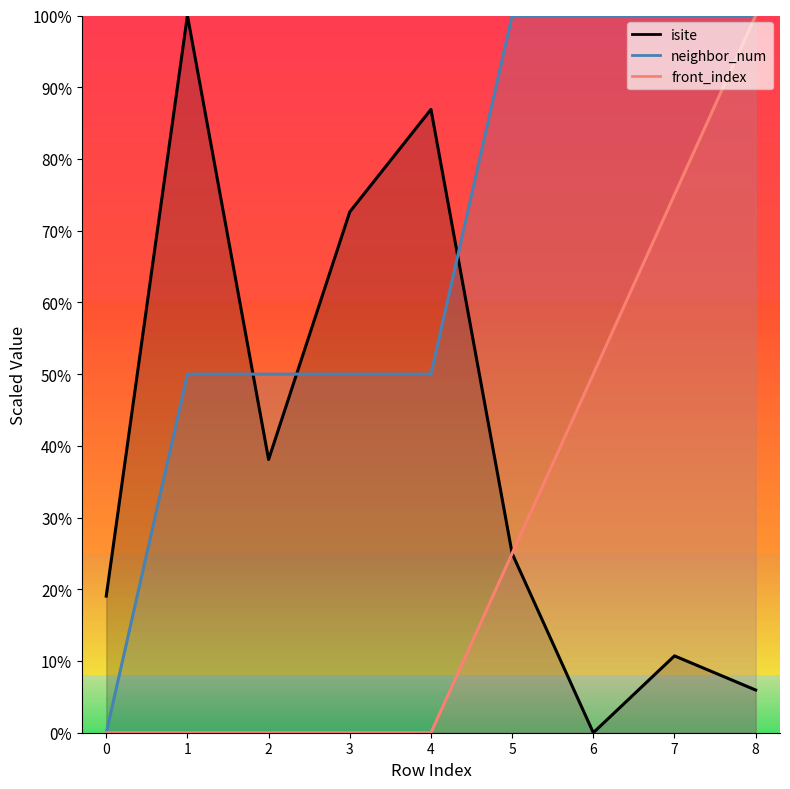

At 2, list the series in order from smallest to largest.

front_index, isite, neighbor_num